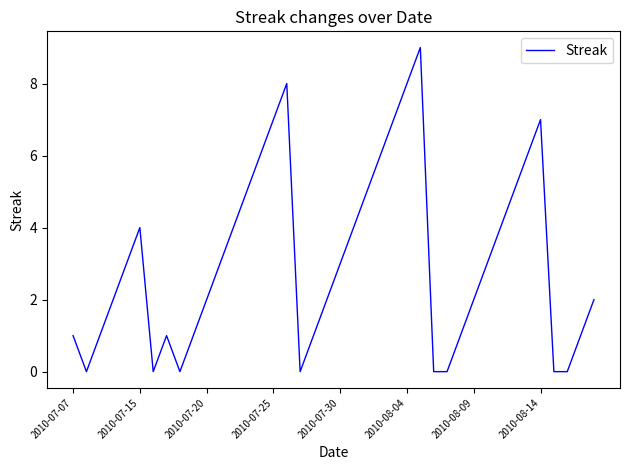

What is the difference between the maximum and minimum values?

9